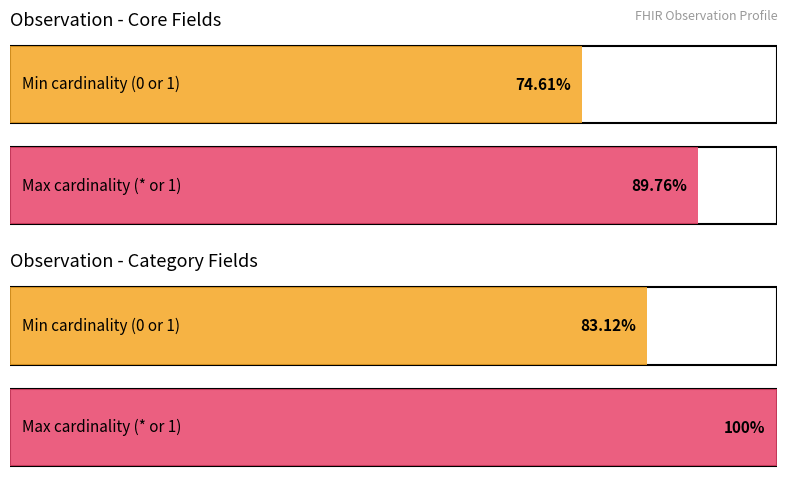

How many bars are there in each group?

2